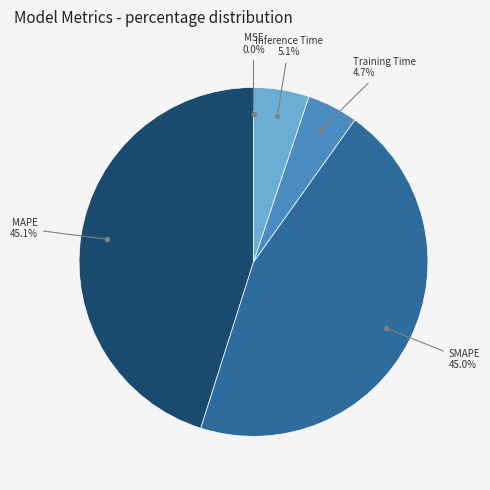

Is there a majority slice in this chart?

No